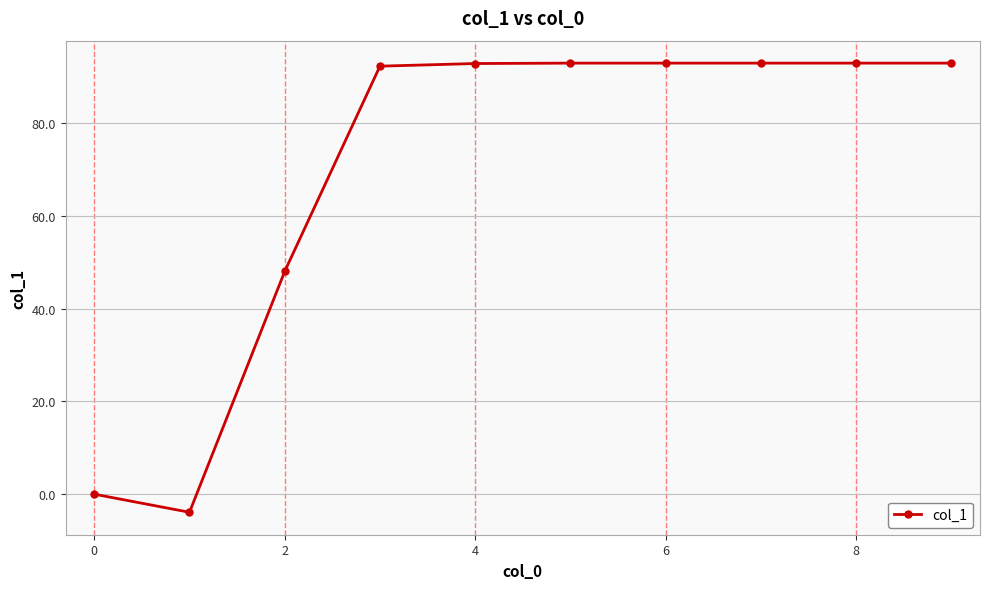

What is the smallest value displayed?

-3.9